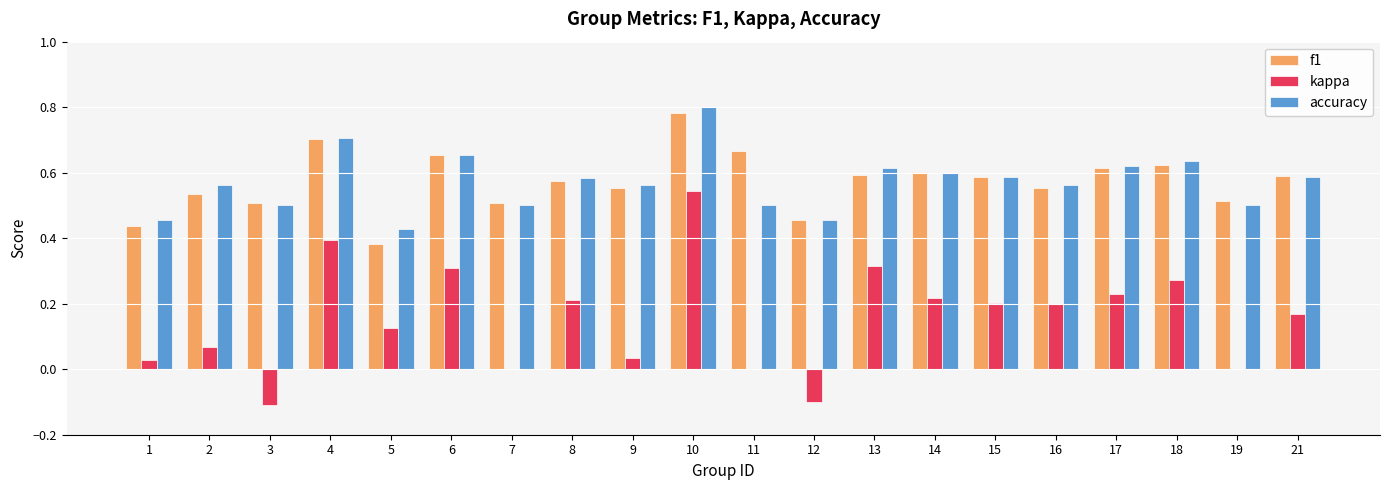

What is the sum of the accuracy values at 9 and 2?

1.1